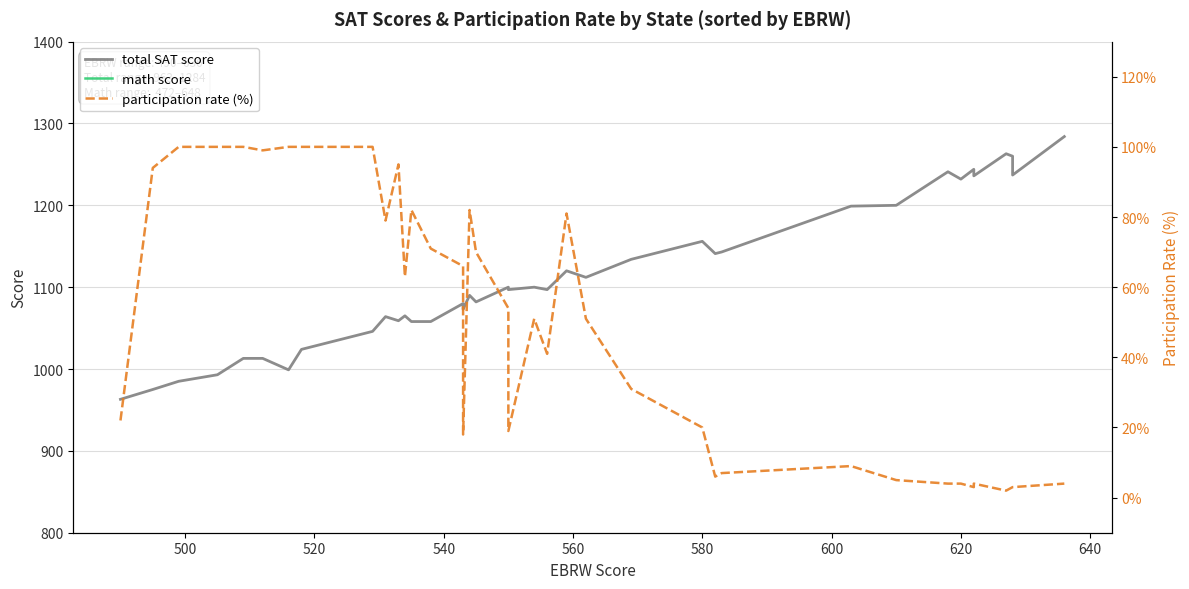

How many data points in participation_rate (%) are less than 51?

18